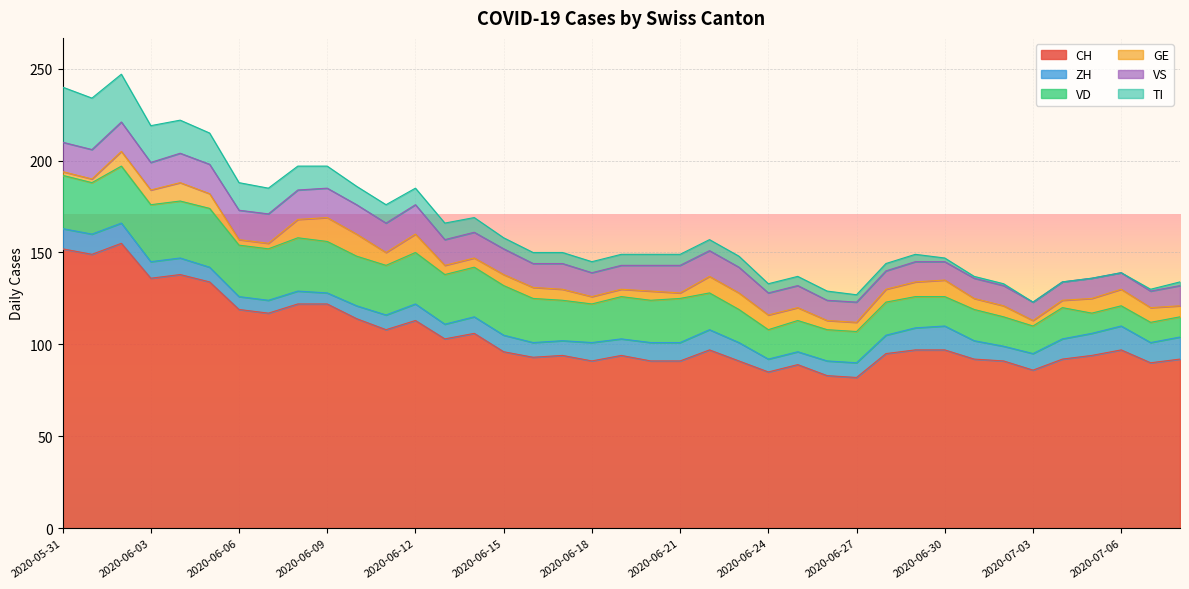

What is the total value across all series at 2020-06-28?

144